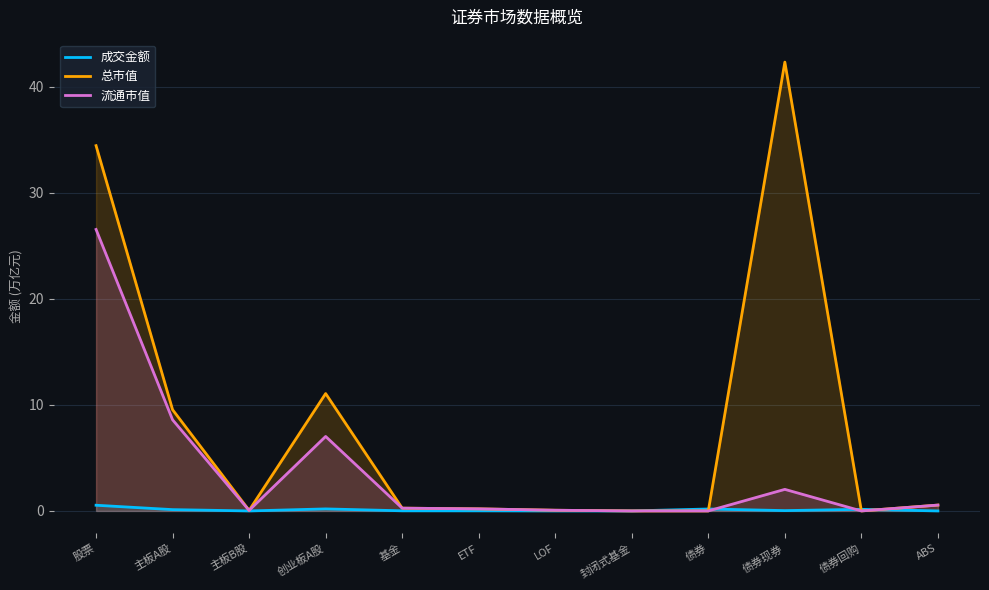

True or false: 流通市值 and 总市值 intersect in this chart.

False